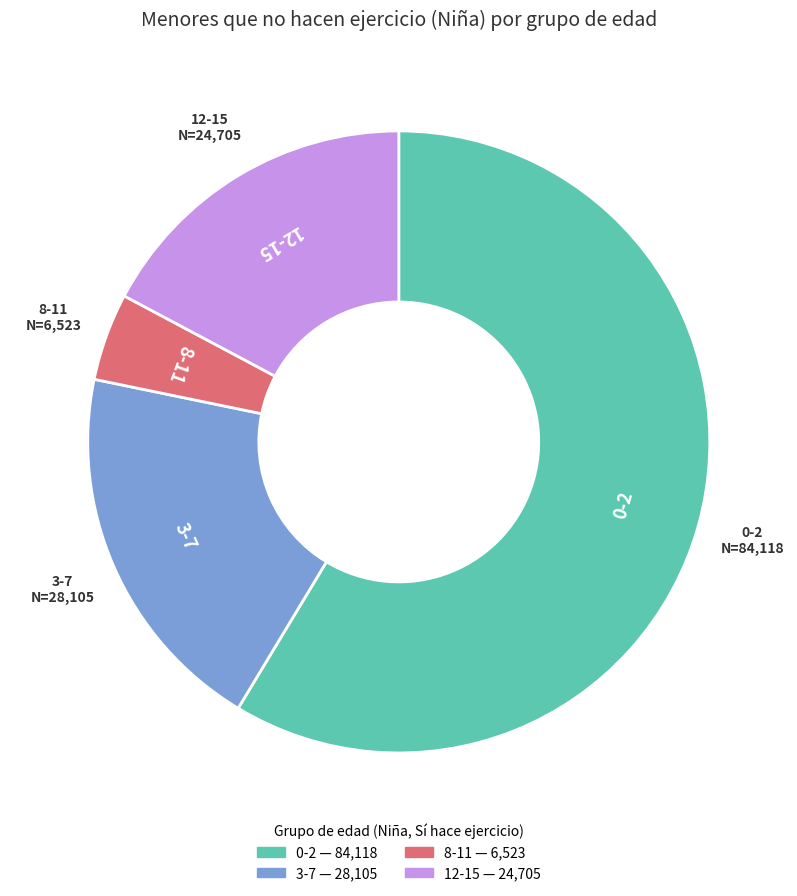

Between 12-15 and 8-11, which is larger?

12-15